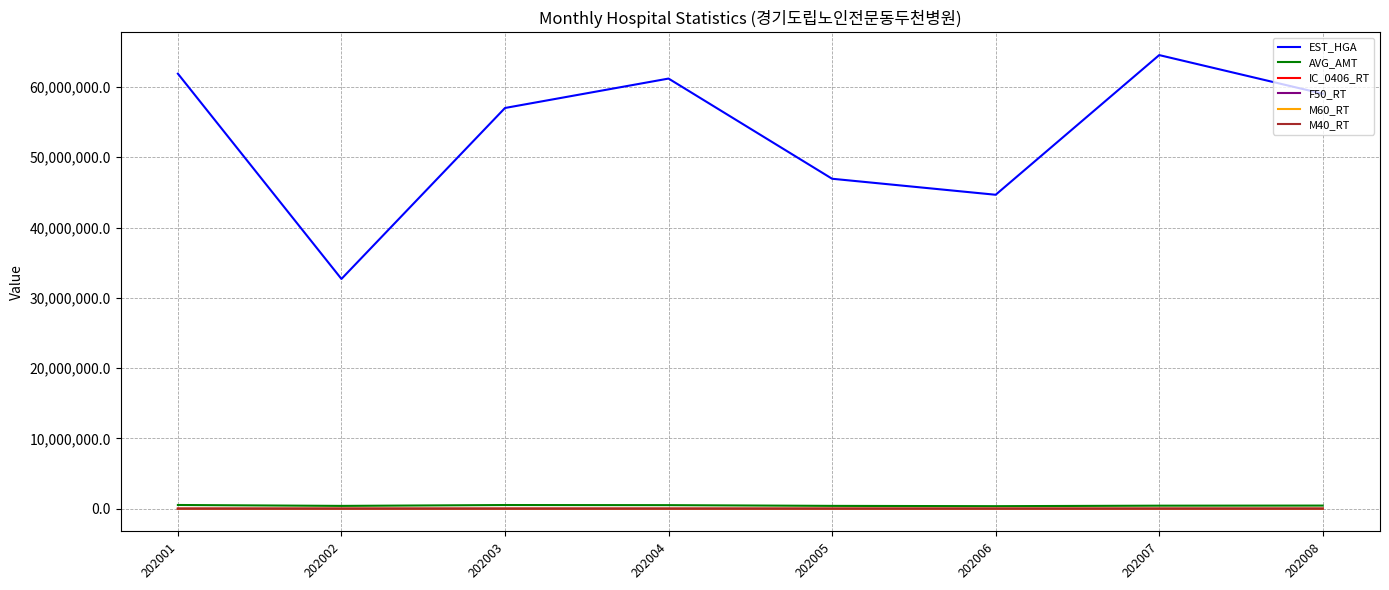

What is the sum of the F50_RT values at 202002 and 202004?

40.5